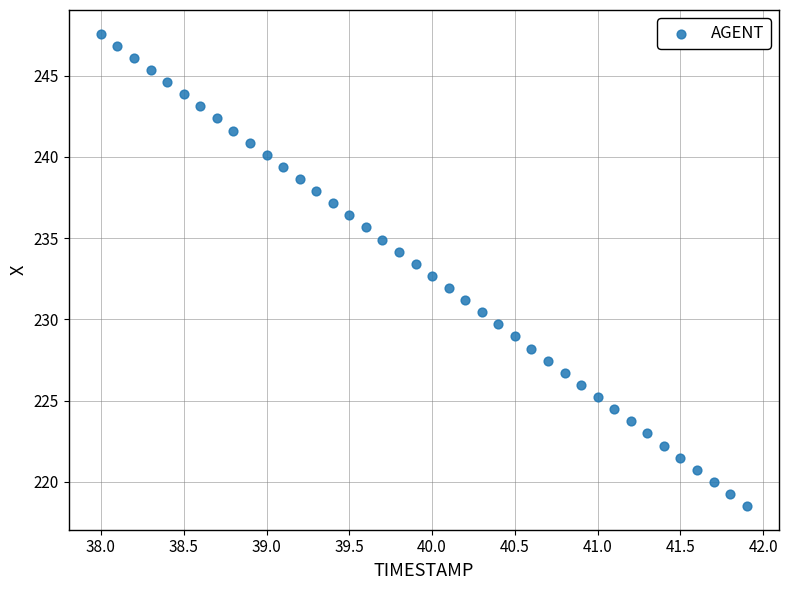

What is the range of Y values (max minus min)?

29.1